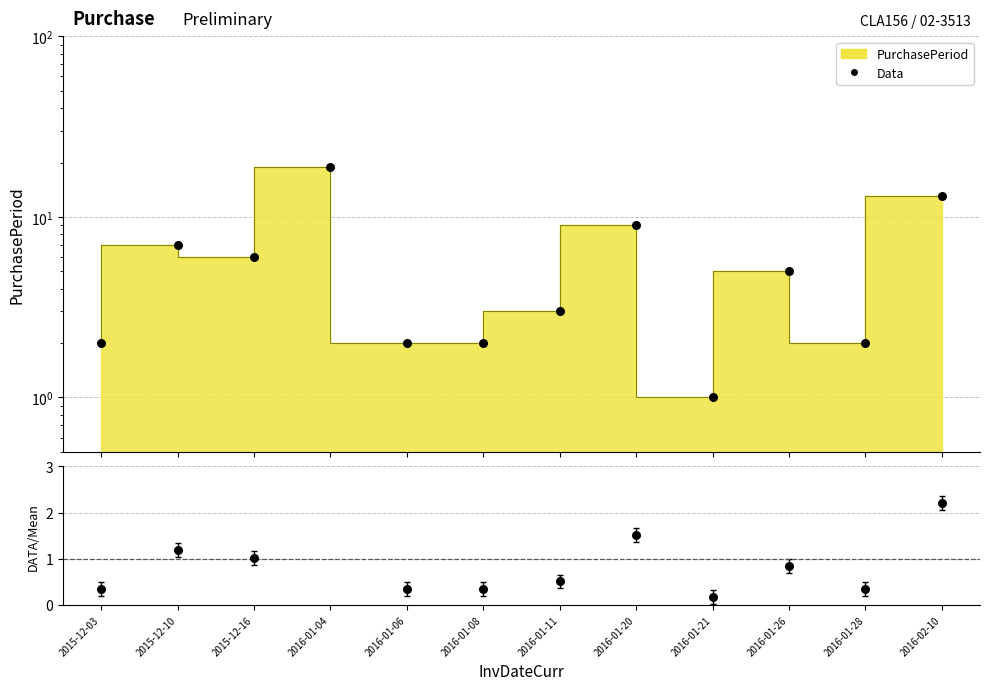

What is the change in value from 2016-01-06 to 2016-02-10?

+11